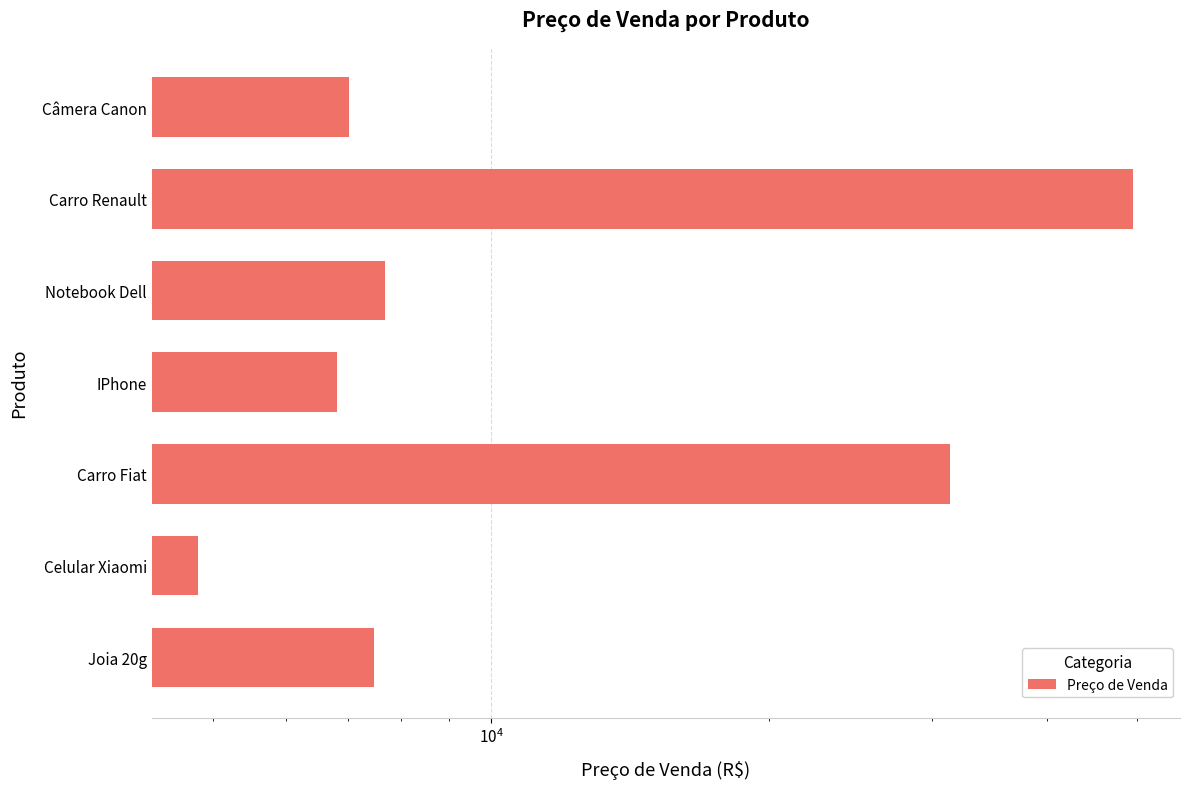

What is the maximum value shown in the chart?

49594.6